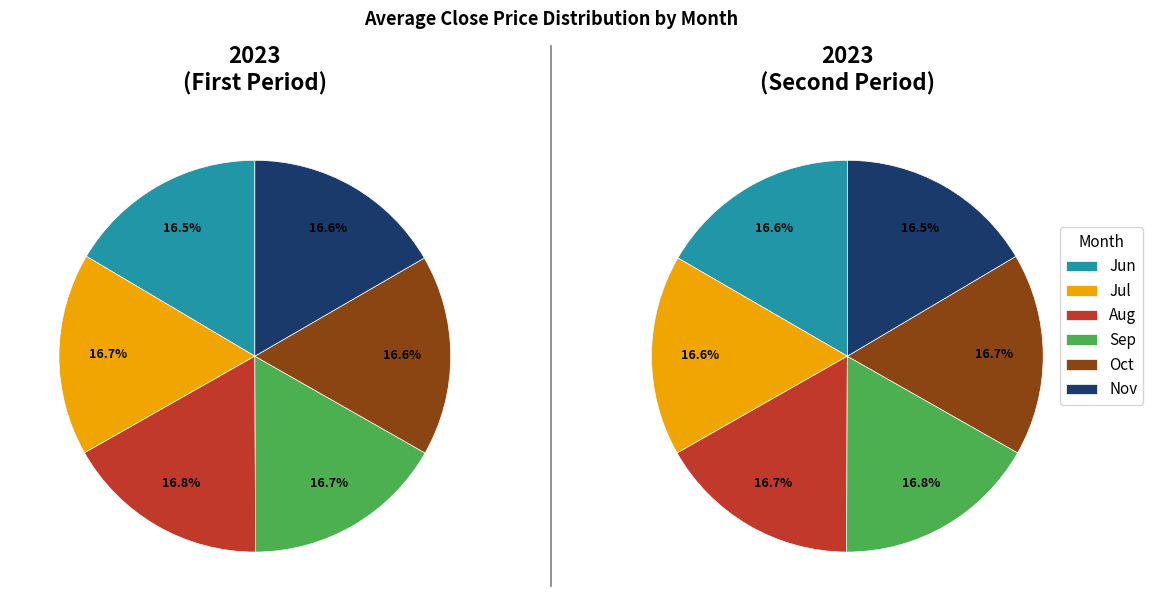

True or false: 8 accounts for 17% of the total.

True